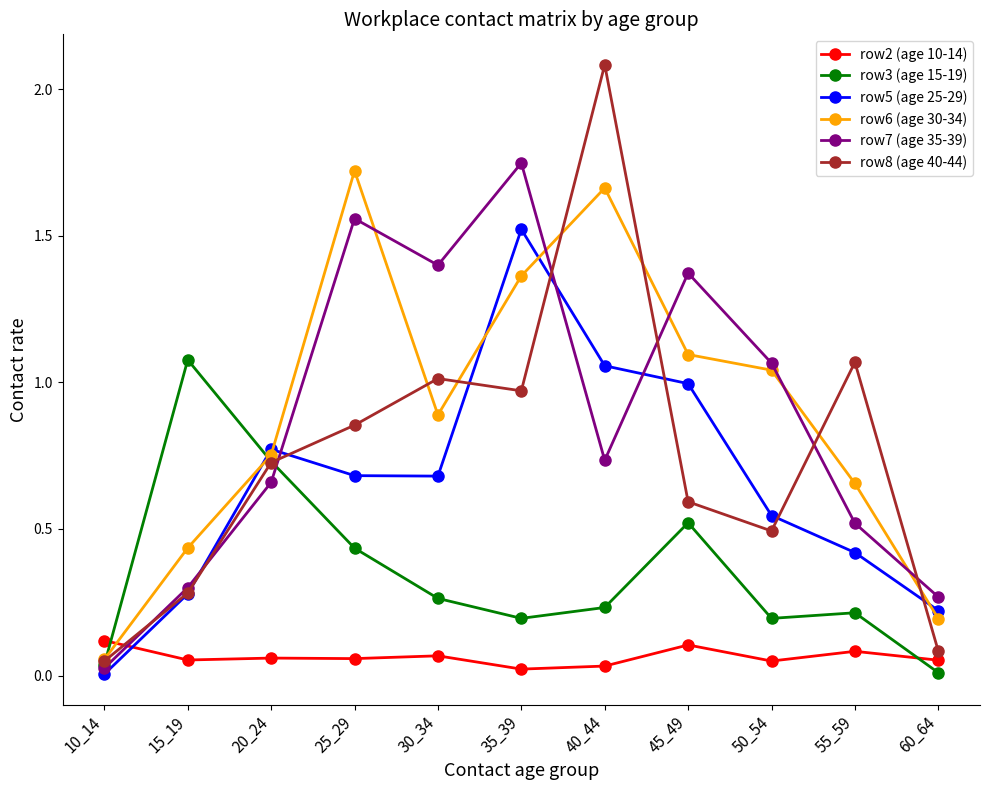

True or false: row8 (age 40-44) and row2 (age 10-14) cross at least once.

True